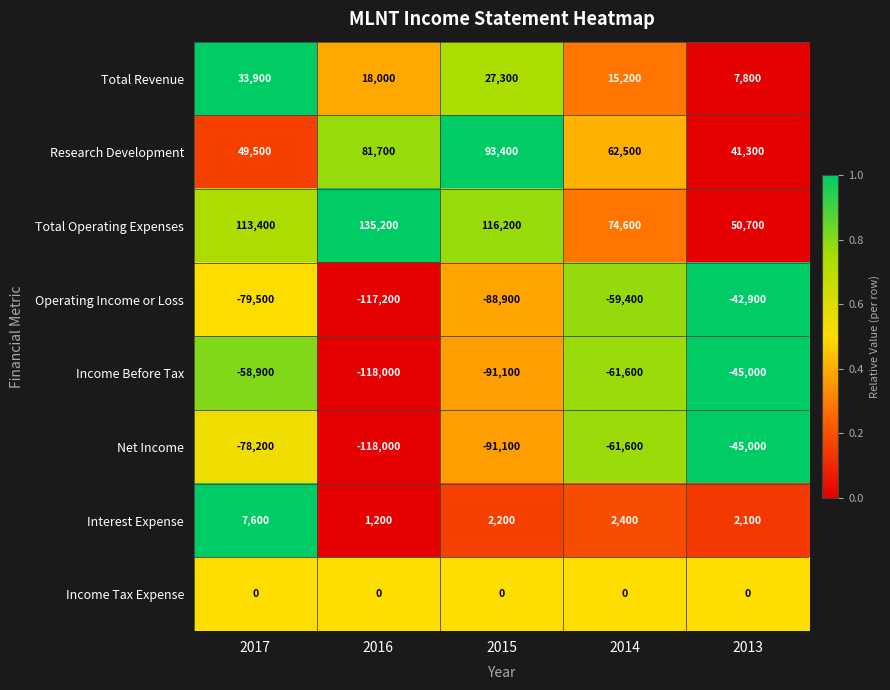

What is the difference between the Net Income values at 2015 and 2016?

26900